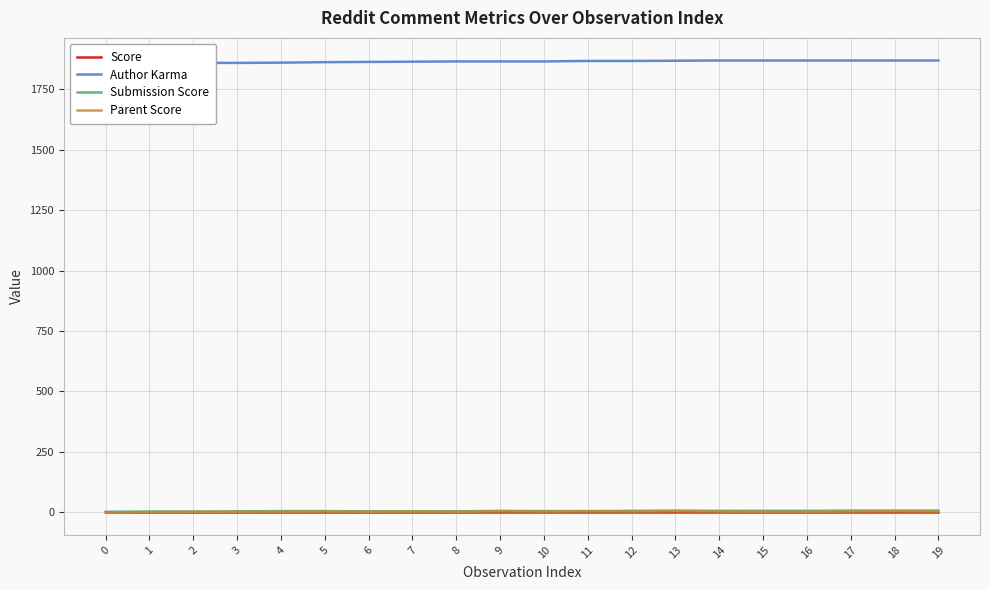

What is the greatest value displayed?

1869